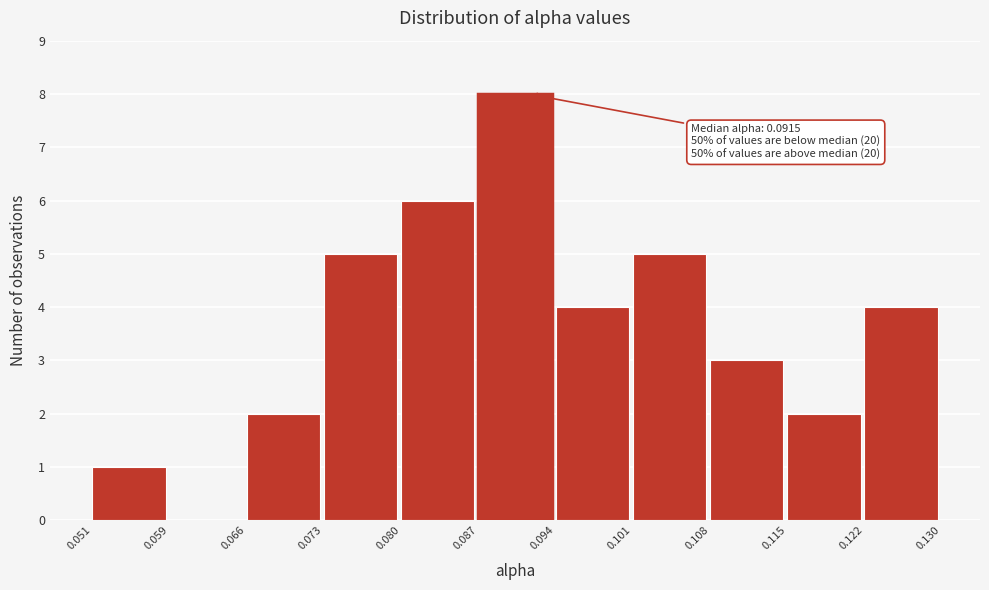

Over which range of the x-axis is the bar tallest?

0.087 to 0.094